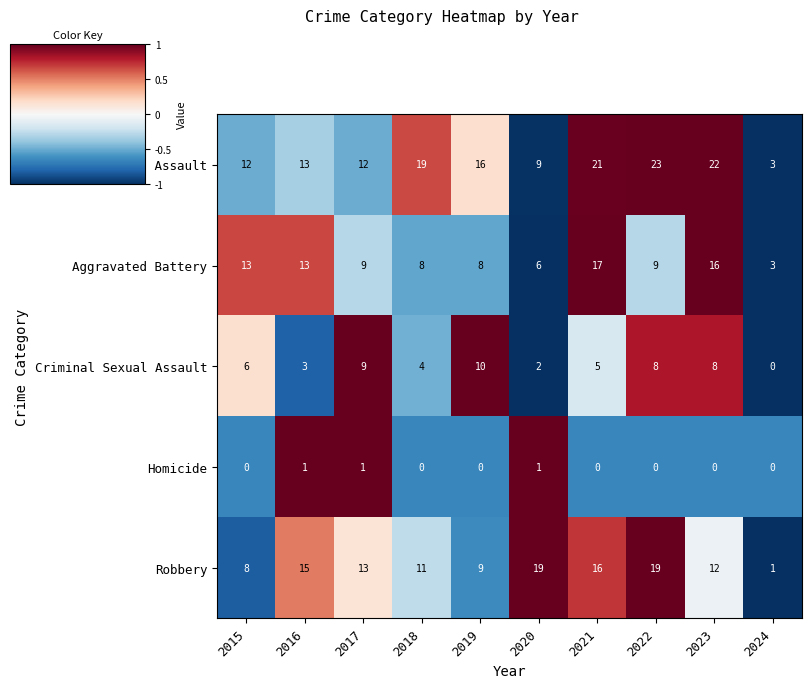

What is the lowest value of the Aggravated Battery series?

3